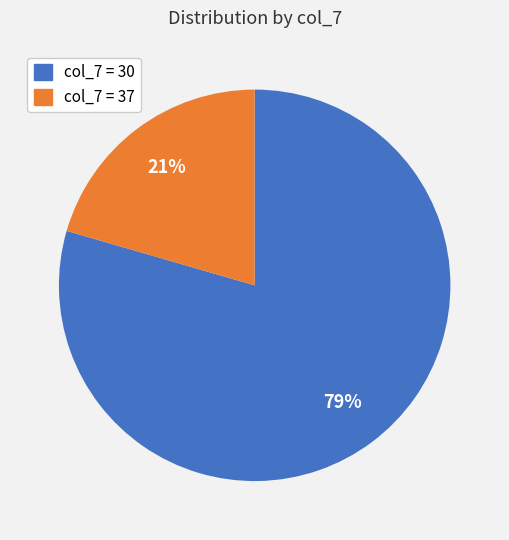

What is the ratio of the value at col_7 = 37 to the value at col_7 = 30?

0.3